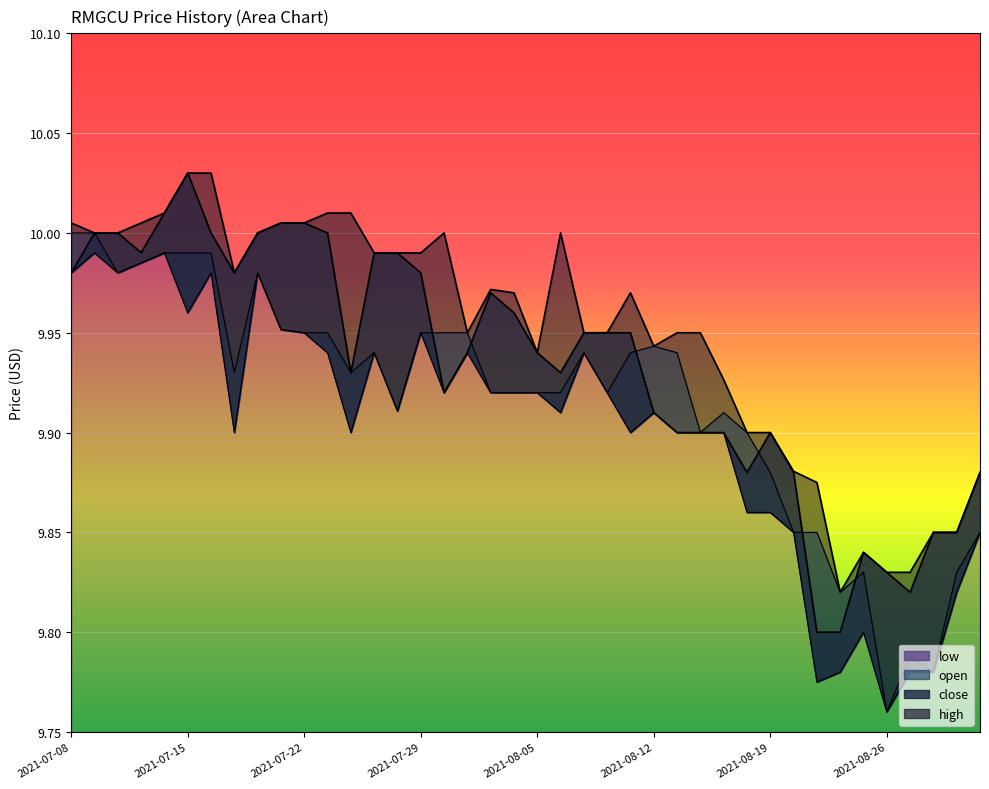

Read the open value at 2021-08-31.

9.8